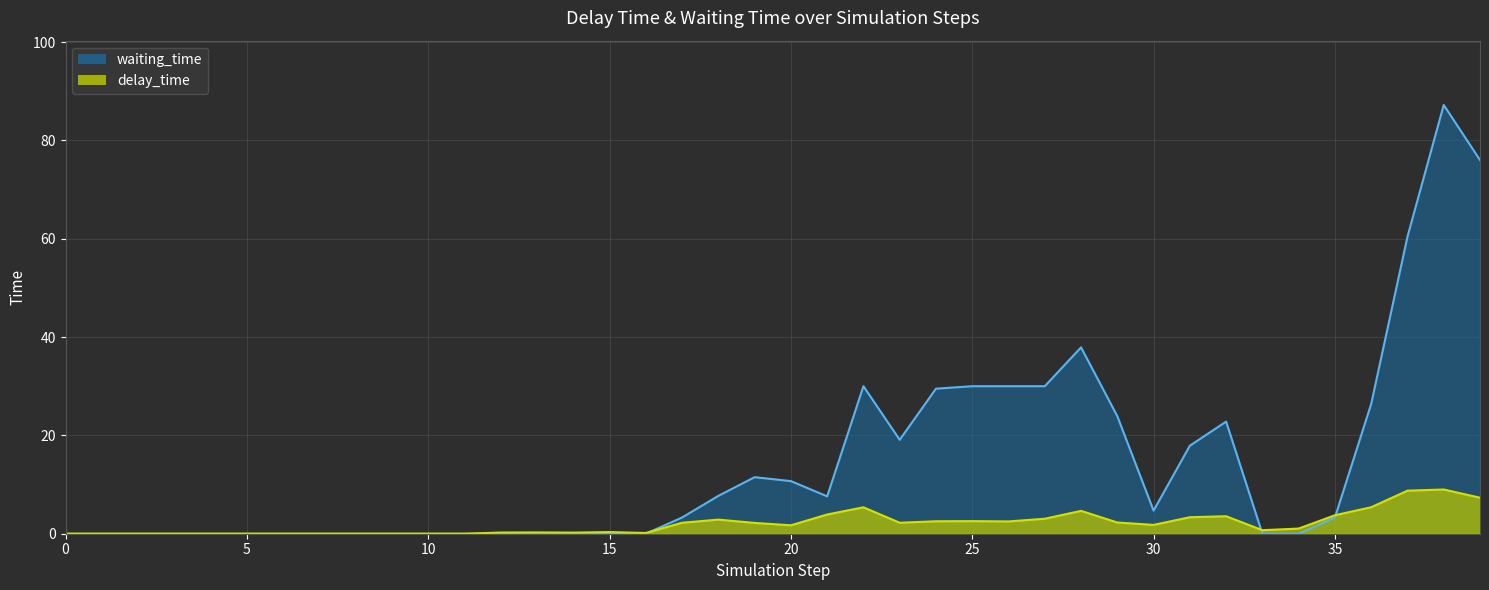

List the series in order of their peak value, lowest first.

delay_time, waiting_time